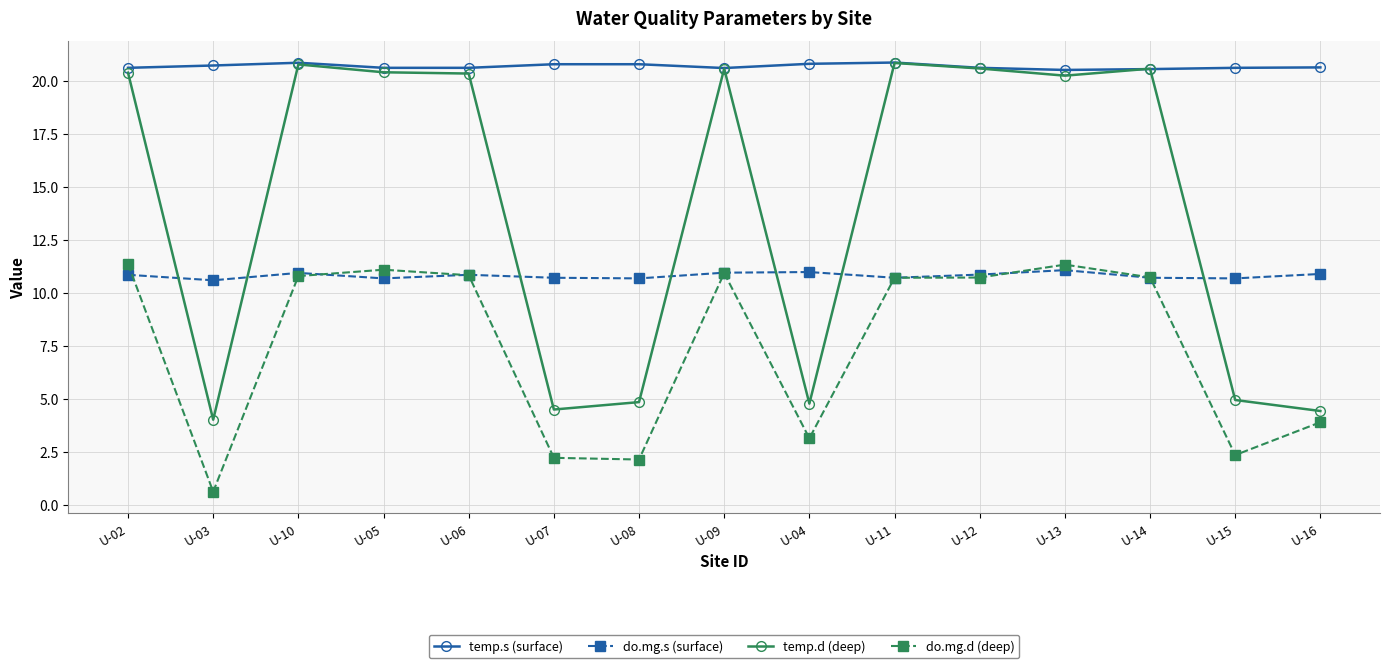

The temp.d (deep) series shows 27.9 at U-10. True or false?

False